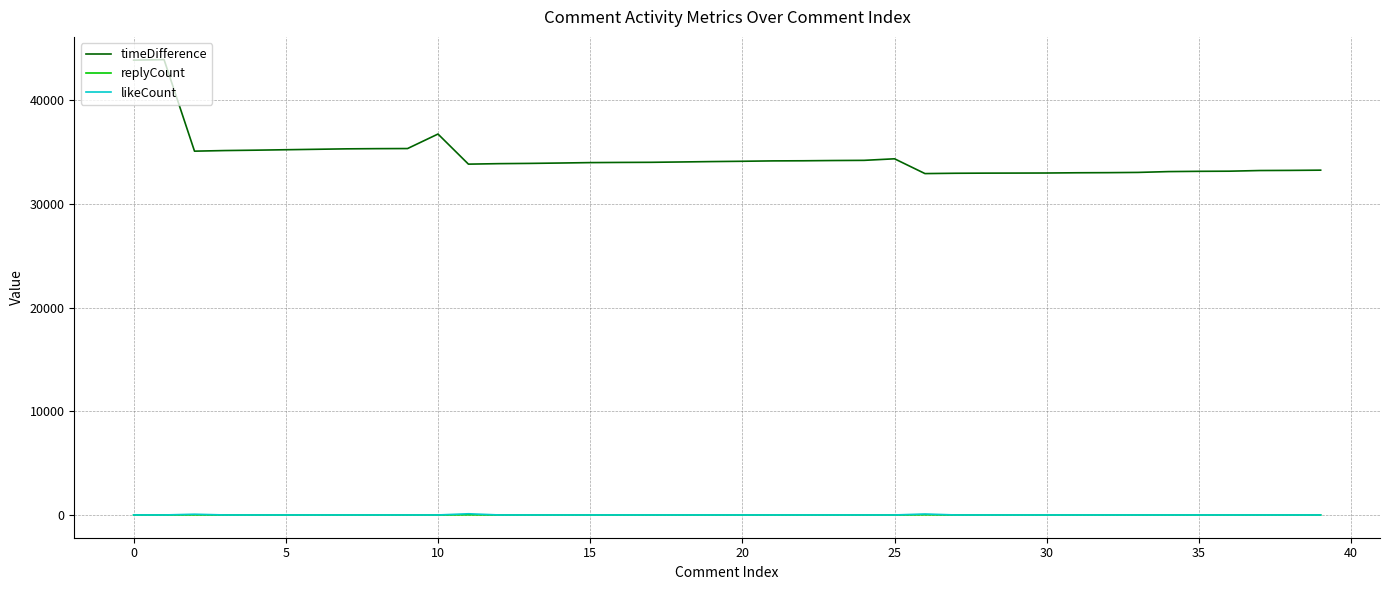

Which series has the largest total across all categories?

timeDifference